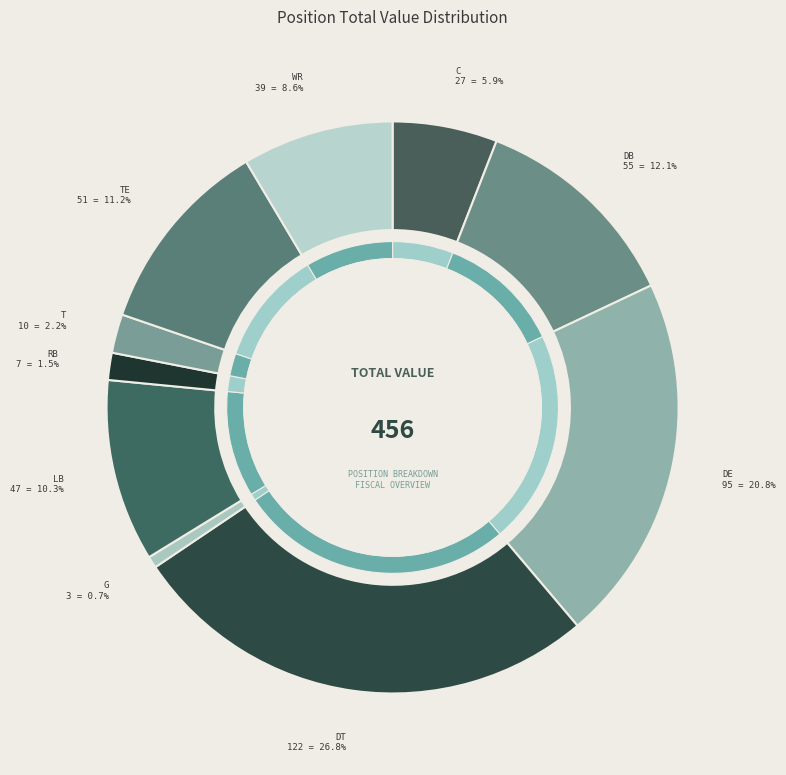

Which has a higher value, RB or DE?

DE